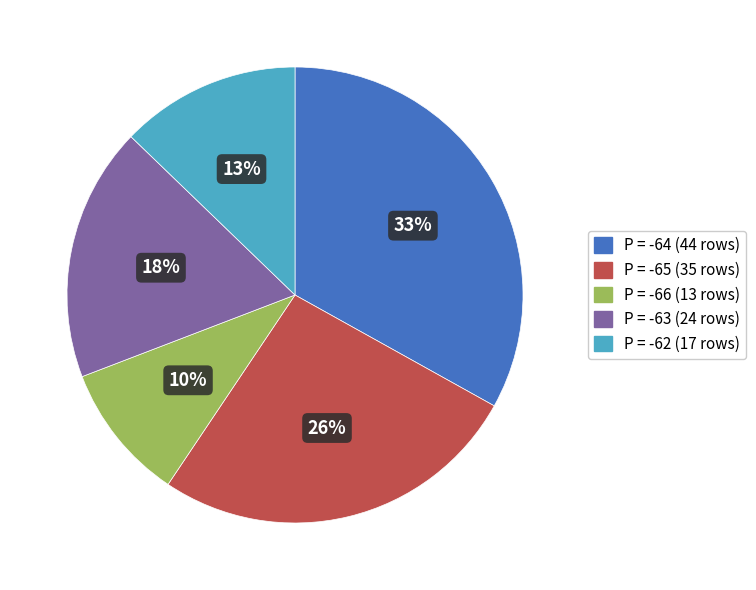

Does any single category account for the majority?

No